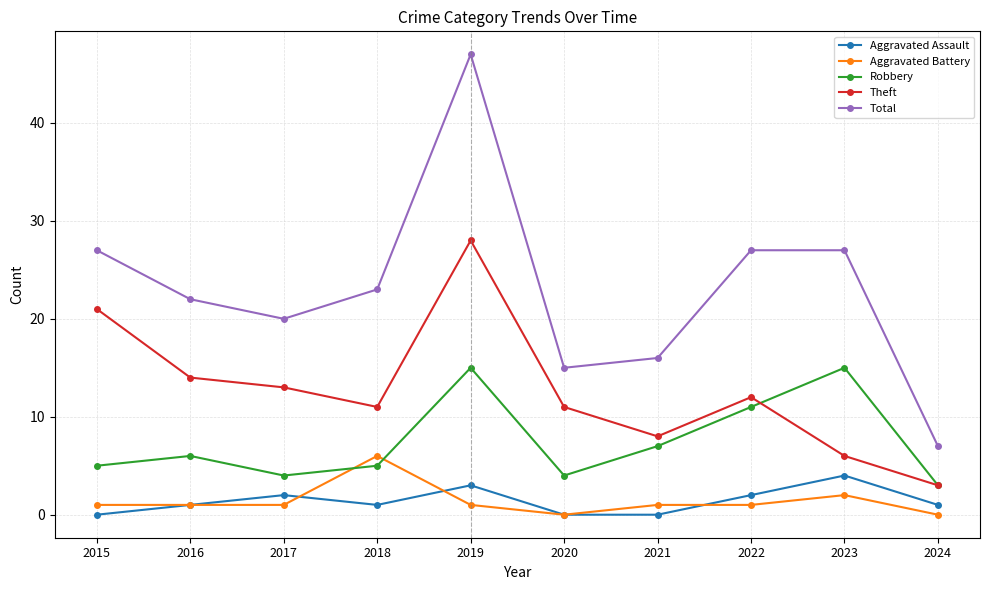

What is the value of the Theft point at the 8th from the left?

12